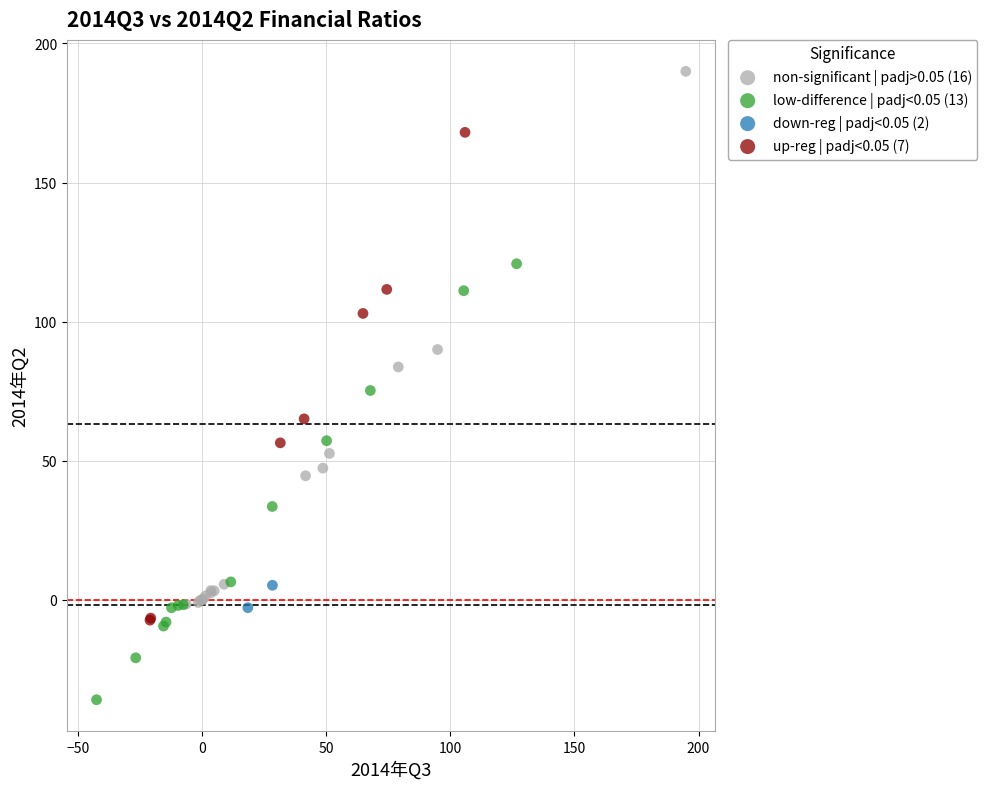

Which series reaches the maximum Y coordinate?

non-significant | padj>0.05 (16)